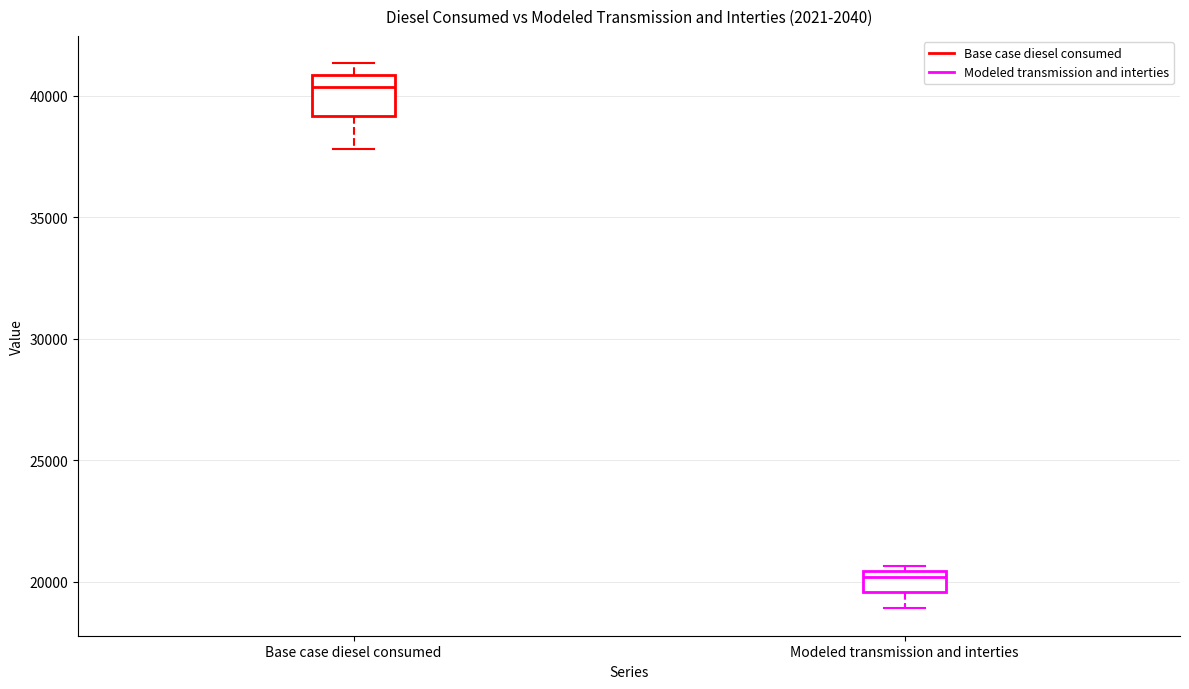

Reading left to right, transcribe this box plot: for each box, give where its median line is, the range the box spans, and where its two whiskers end, as read against the y-axis. The values are not printed on the chart, so give them approximately, as read against the axis.

Base case diesel consumed: median 40500, box 39000 to 41000, whiskers 38000 to 41500
Modeled transmission and interties: median 20000, box 19500 to 20500, whiskers 19000 to 20500 (just above the box's upper edge)